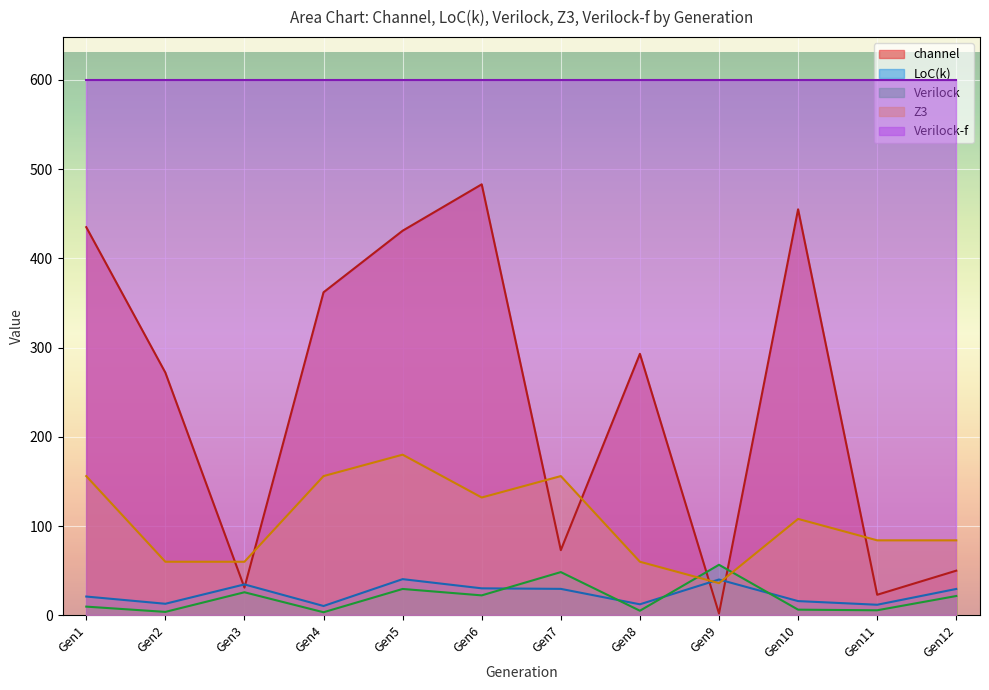

Which series ends up on top after the final intersection of LoC(k) and channel?

channel